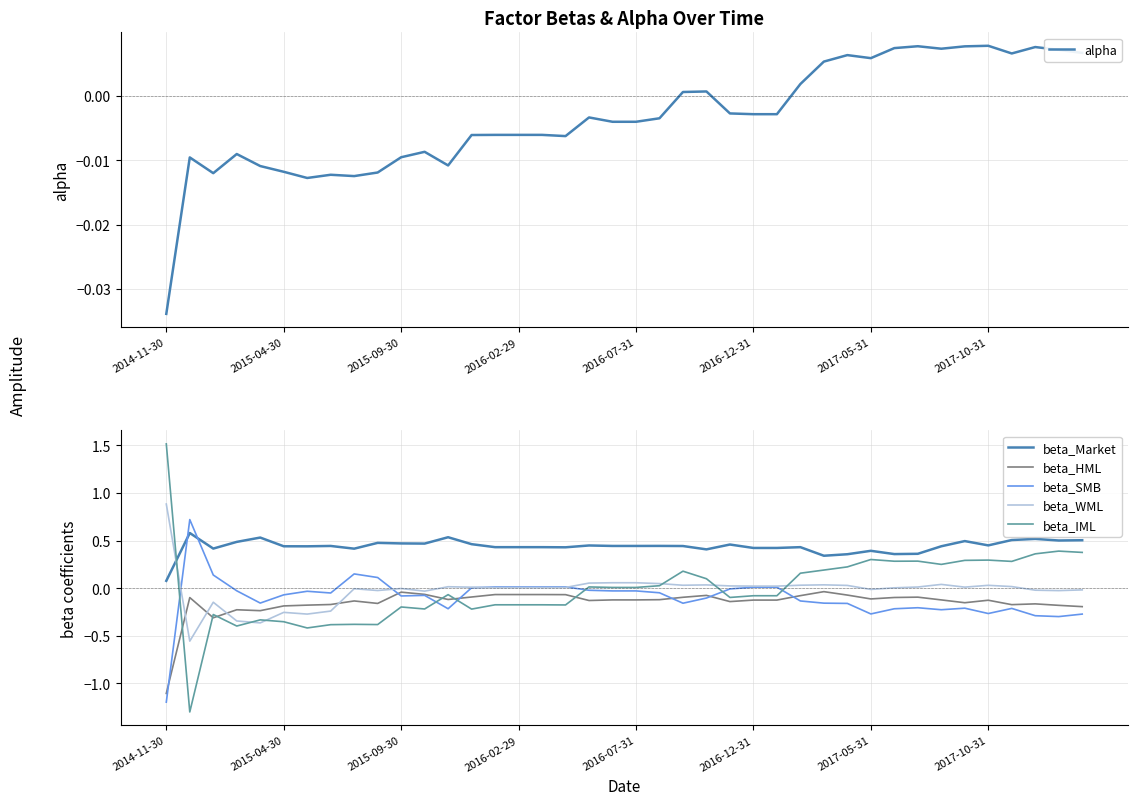

What is the sum of the beta_Market values at 10 and 14?

0.9